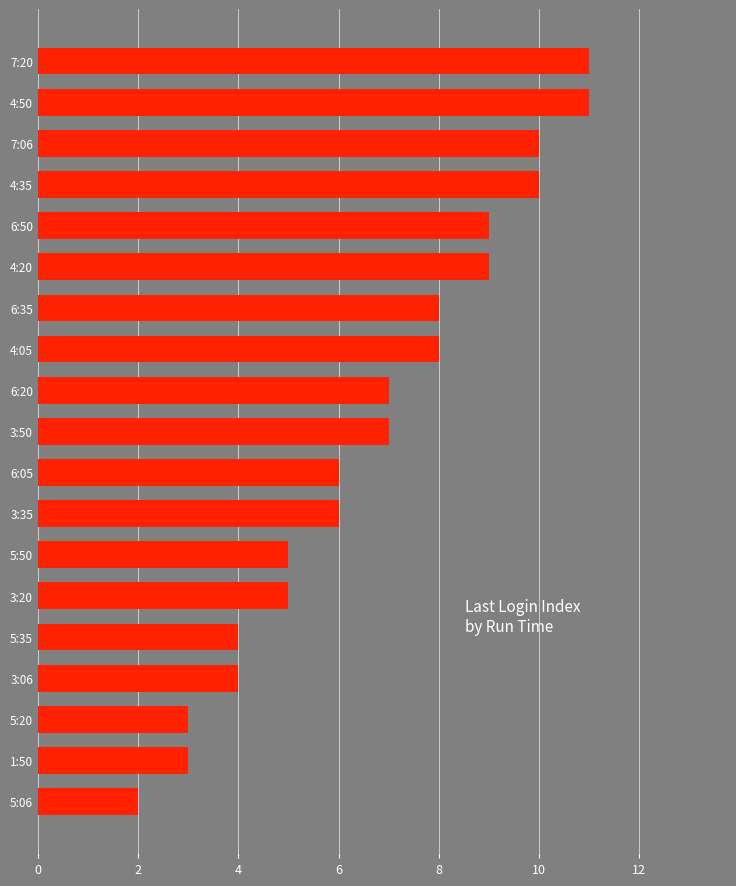

What is the difference between the maximum and second lowest values?

8